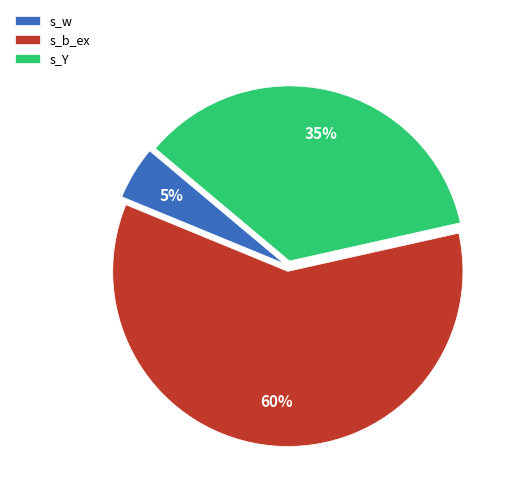

What percentage is the s_w slice, to the nearest percent?

5%